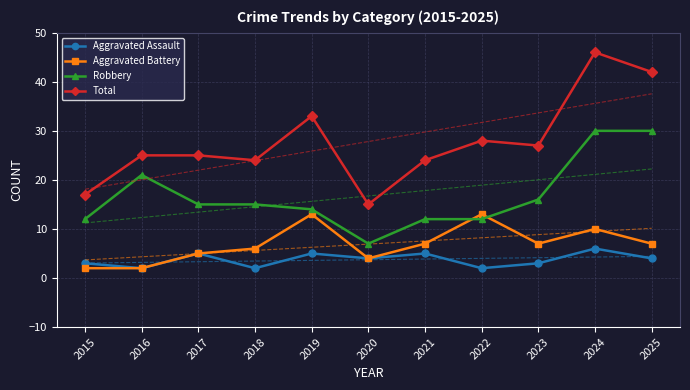

At which category does the chart reach its peak across all series?

2024